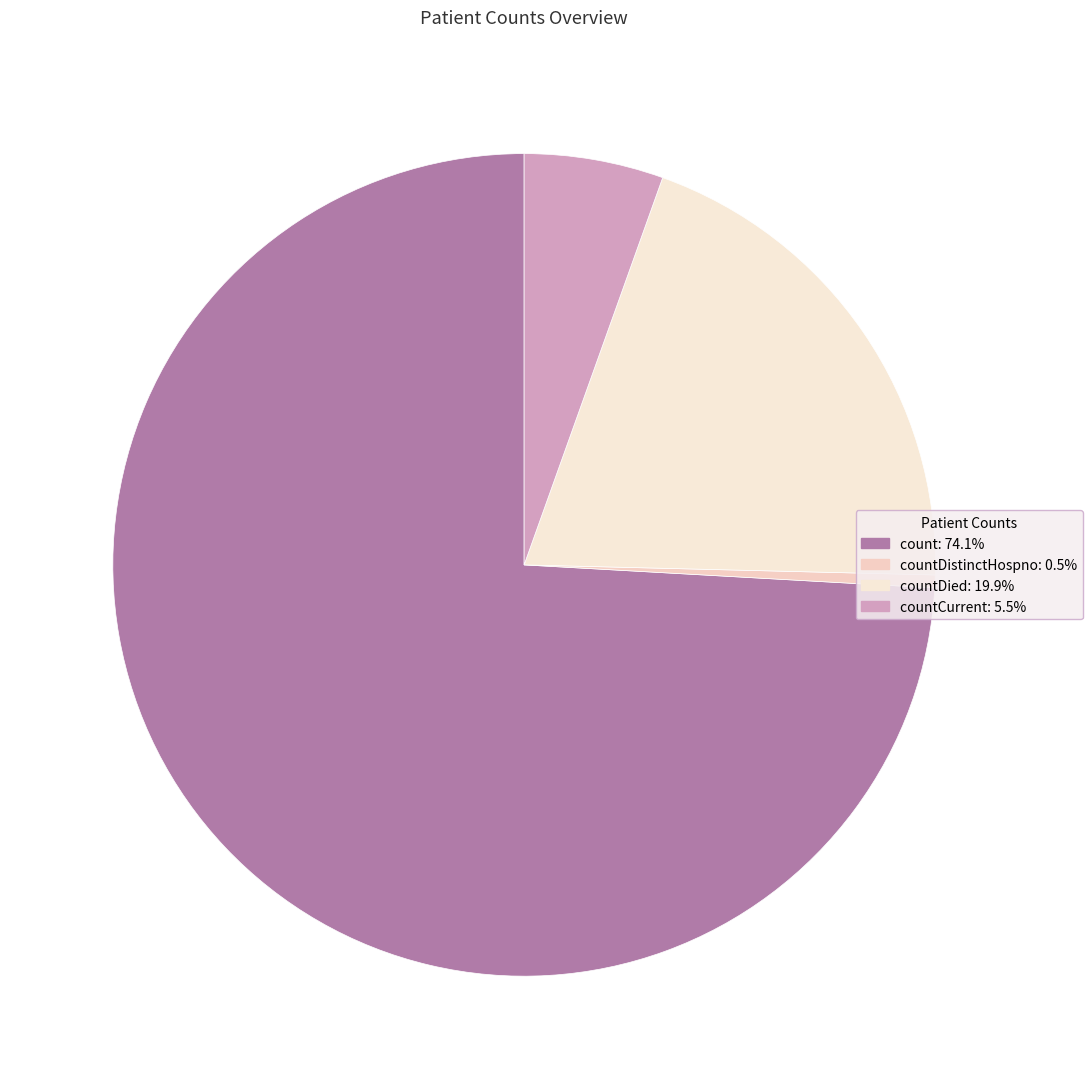

What is the largest slice in the pie chart?

count